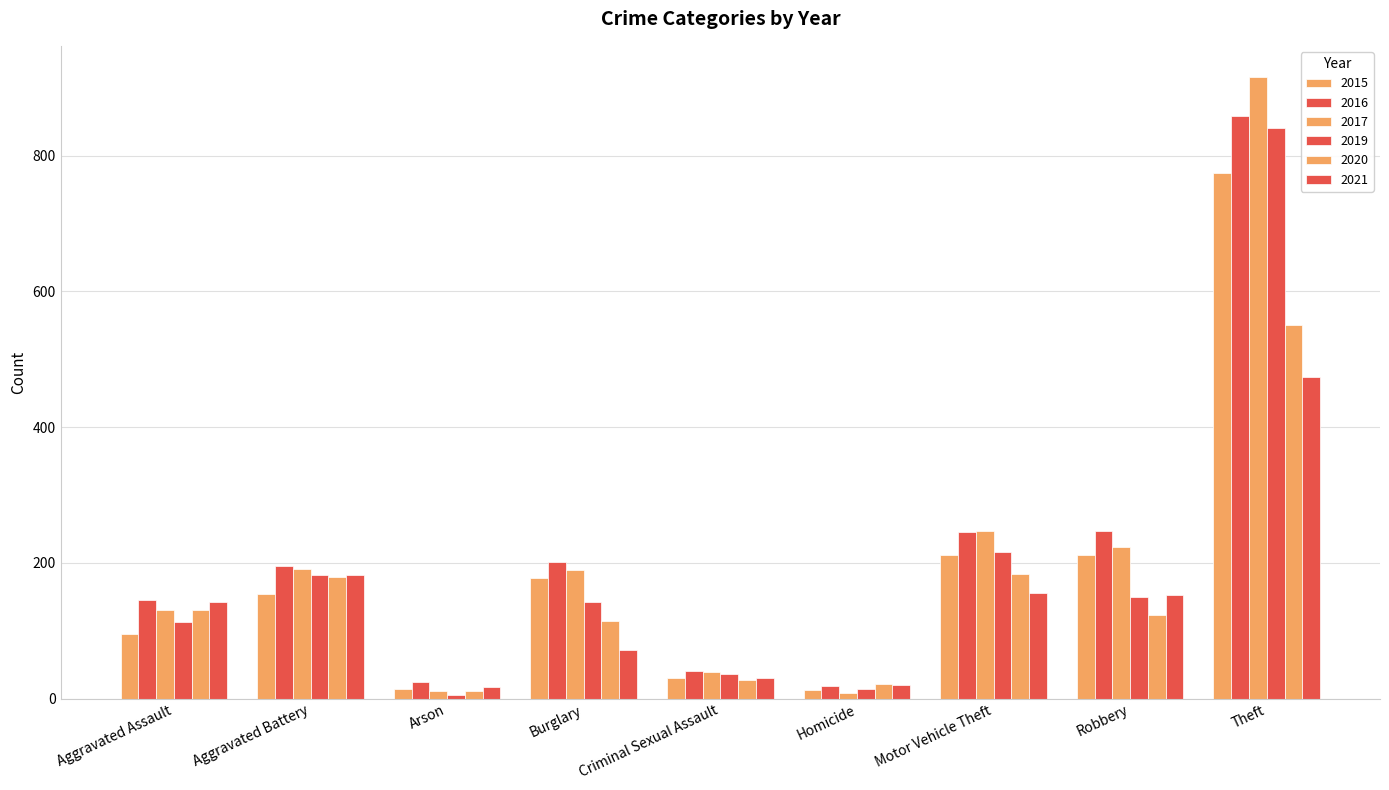

Which category has the highest value in the 2016 series?

Theft